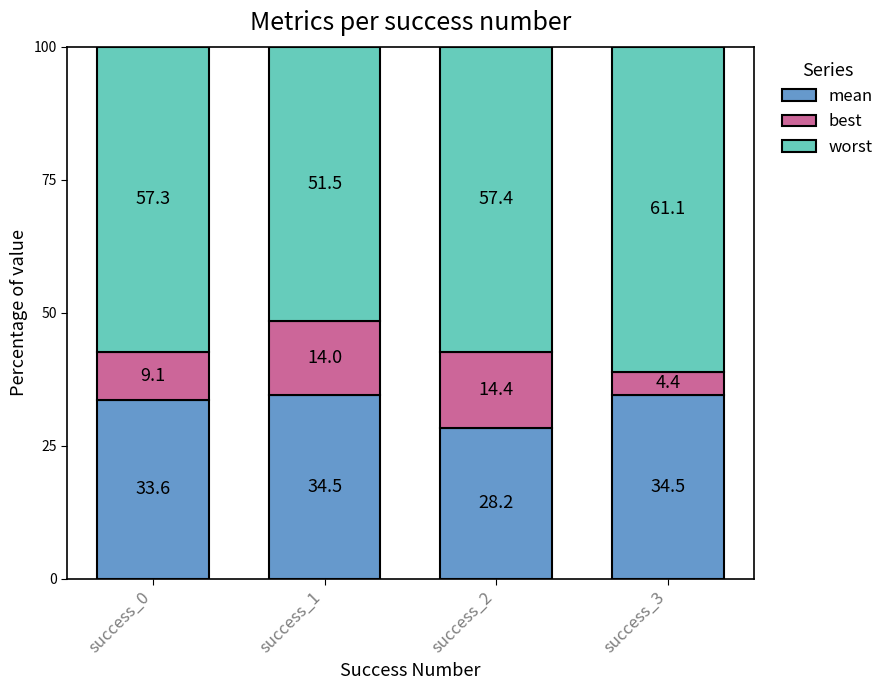

Count the number of categories in the chart.

4